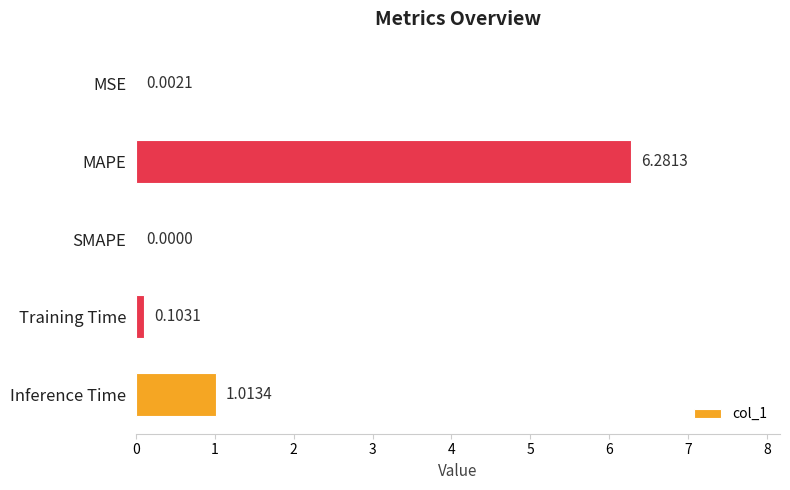

What is the sum of all values?

7.4